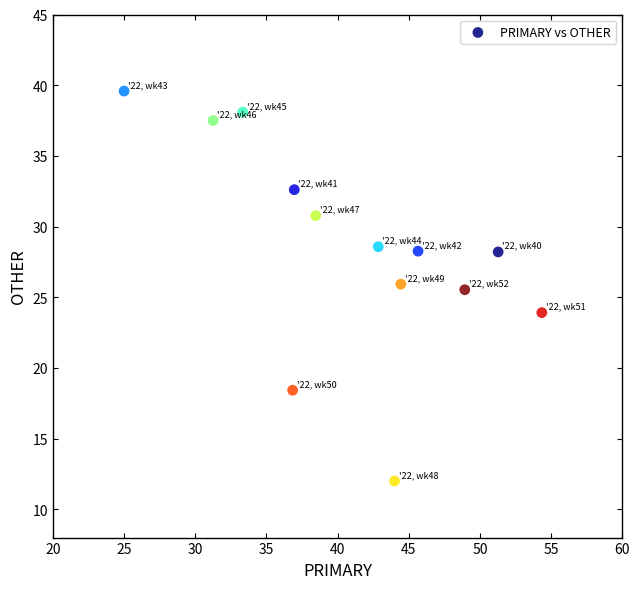

What Y value in the scatter plot is closest to 25?

25.5